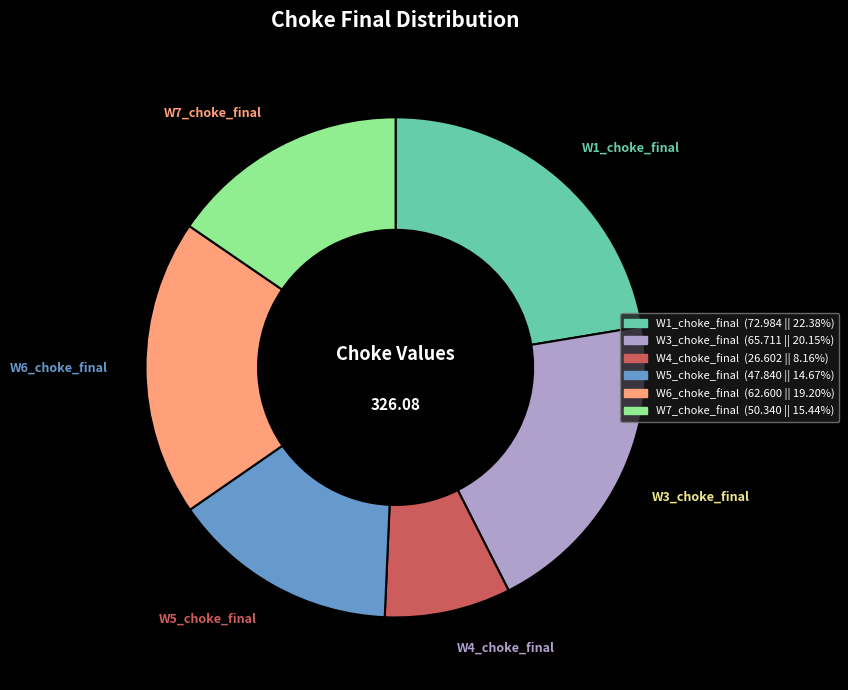

Is there any slice that represents more than half of the pie?

No